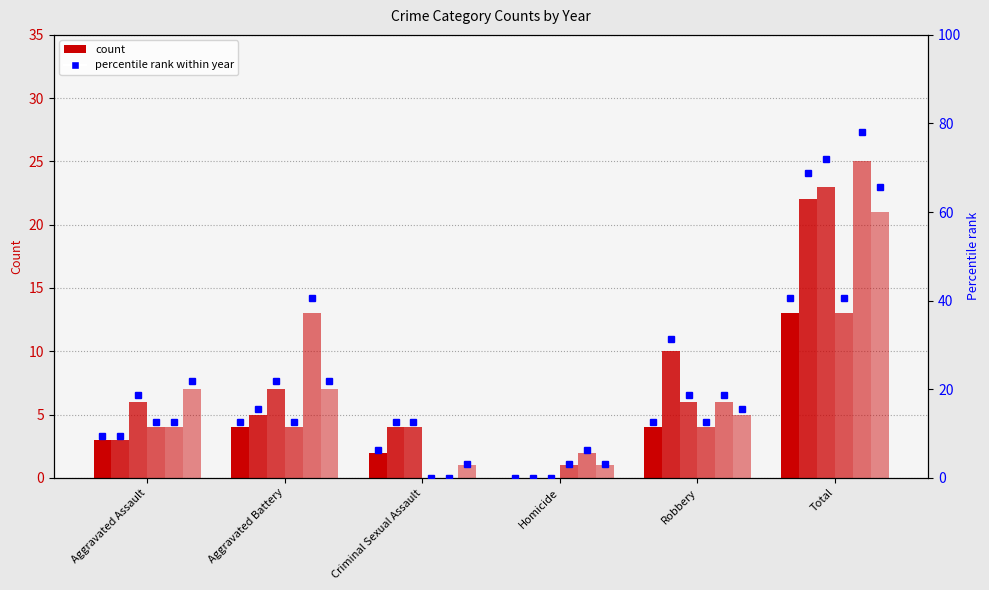

List the labels in order of 2022 value, largest first.

Total, Aggravated Assault, Aggravated Battery, Robbery, Criminal Sexual Assault, Homicide